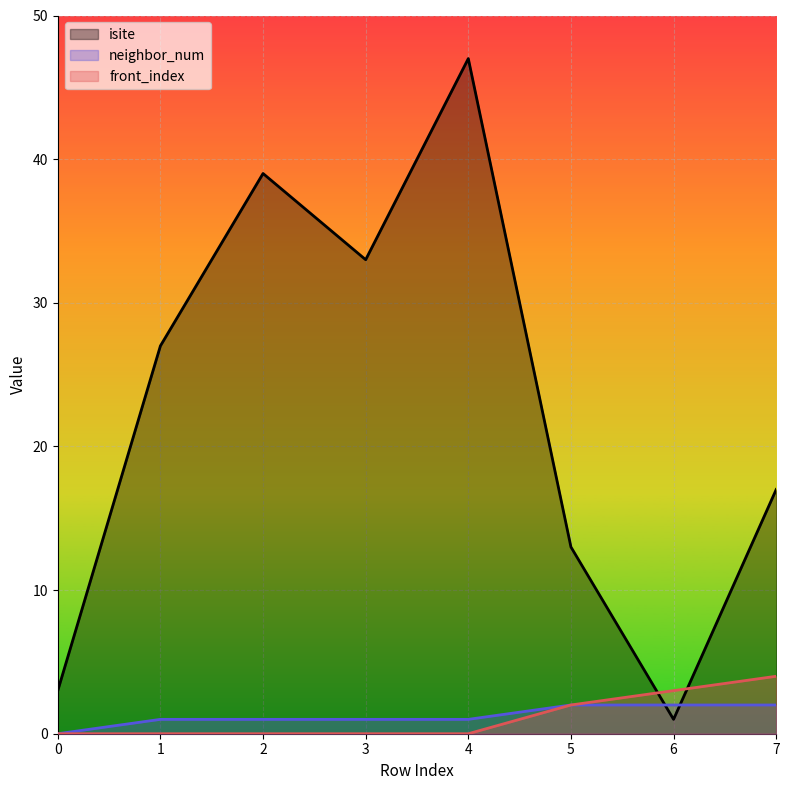

Where does the neighbor_num series first go above 1?

5